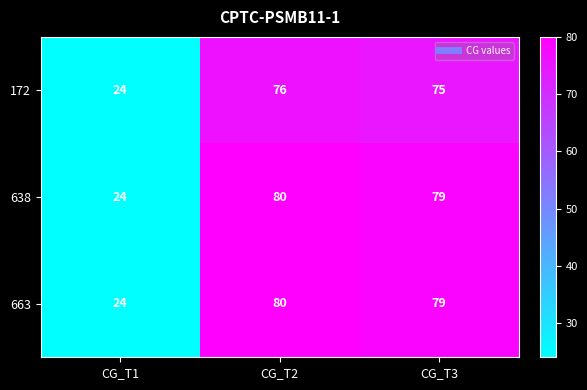

What is the average value of the 638 series?

61